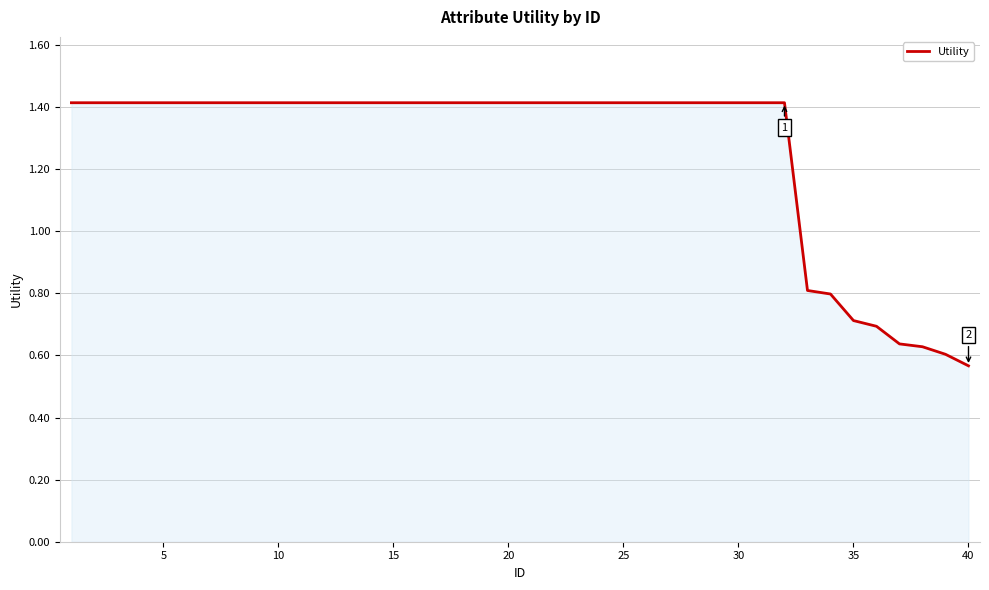

What is the greatest value displayed?

1.4